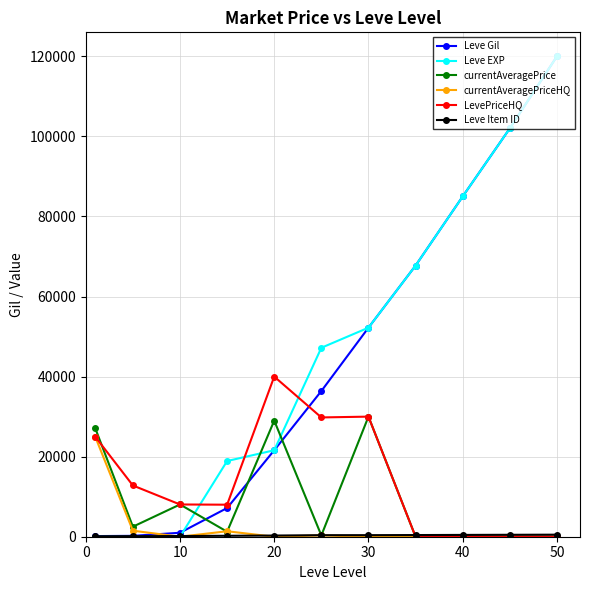

Which series ends up on top after the final intersection of Leve EXP and currentAveragePriceHQ?

Leve EXP